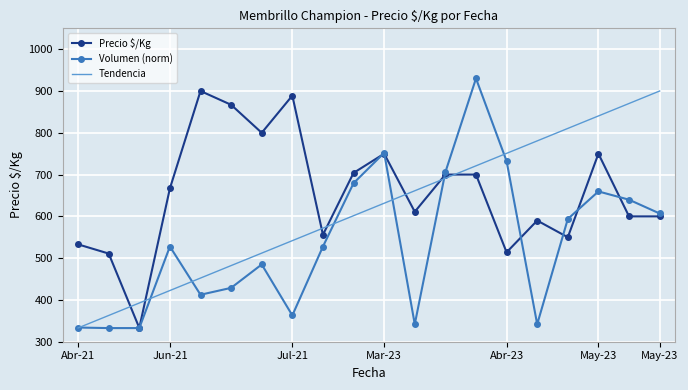

List the series in order of their overall mean, highest first.

Precio $/Kg, Tendencia, Volumen (norm)